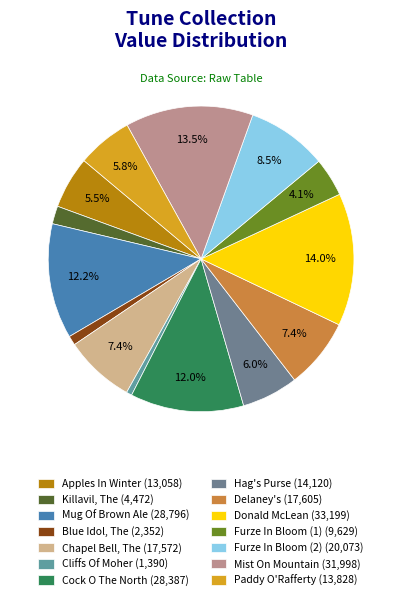

To the nearest percent, what is the combined percentage of Cock O The North and Donald McLean?

26%